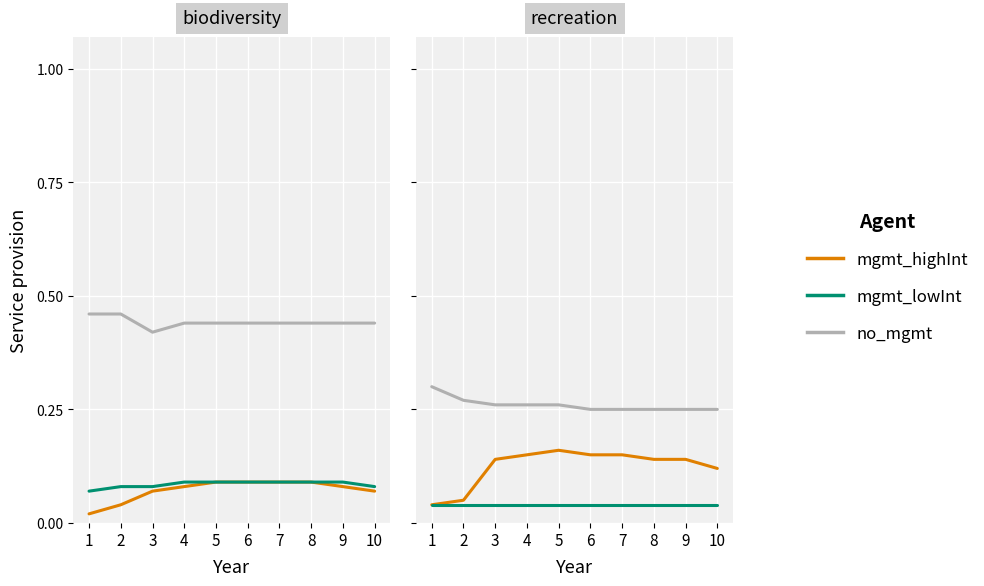

At 2, list the series in order from largest to smallest.

no_mgmt, mgmt_highInt, mgmt_lowInt